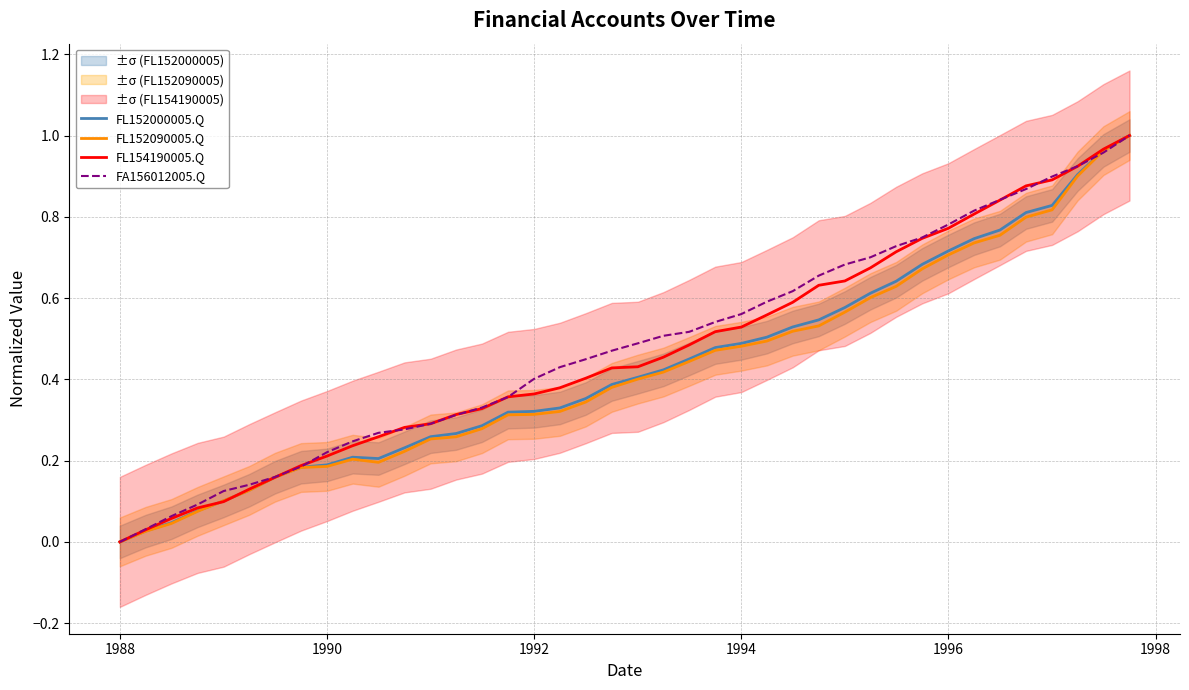

Is it true that FL152090005.Q equals 0.3 at 1994?

False